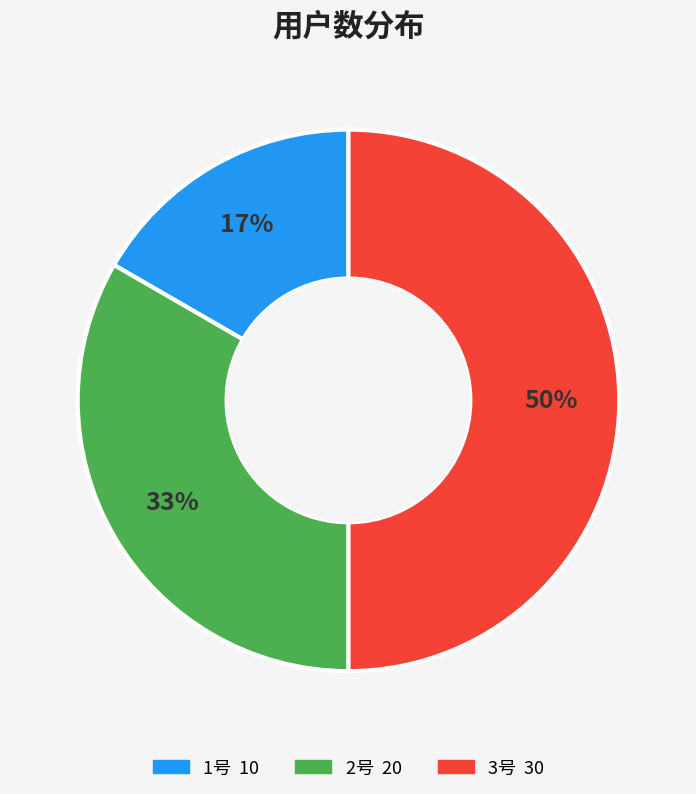

To the nearest percent, what portion does 1号 represent?

17%